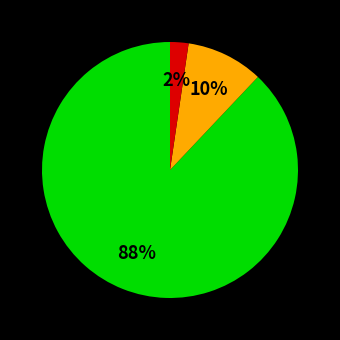

To the nearest percent, what is the difference between the largest and smallest slice percentages?

86%